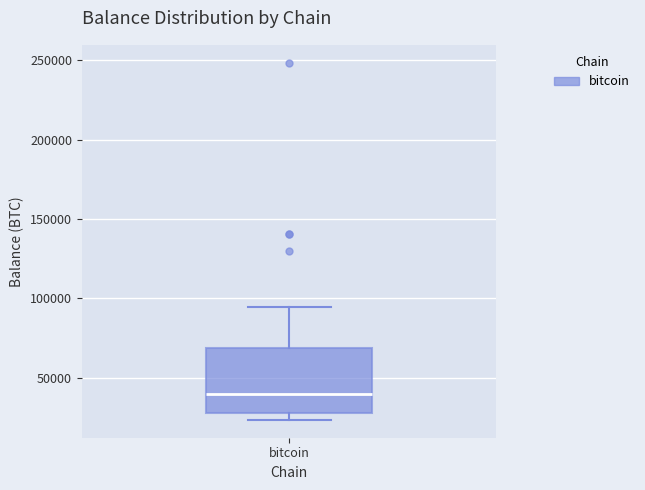

Where does the median line of the box for bitcoin sit on the y-axis? The values are not printed on the chart, so give them approximately, as read against the axis.

40000